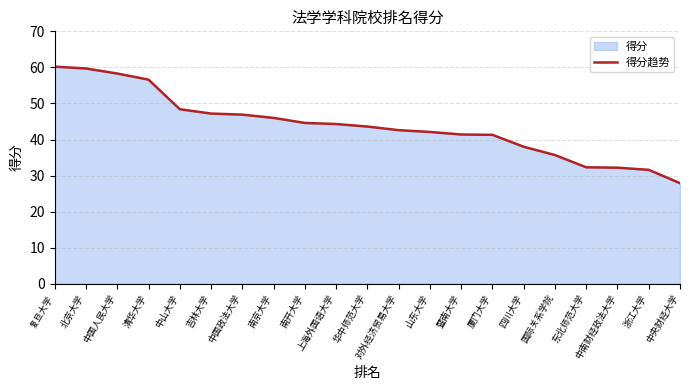

What is the value of the 9th point from the left?

44.6